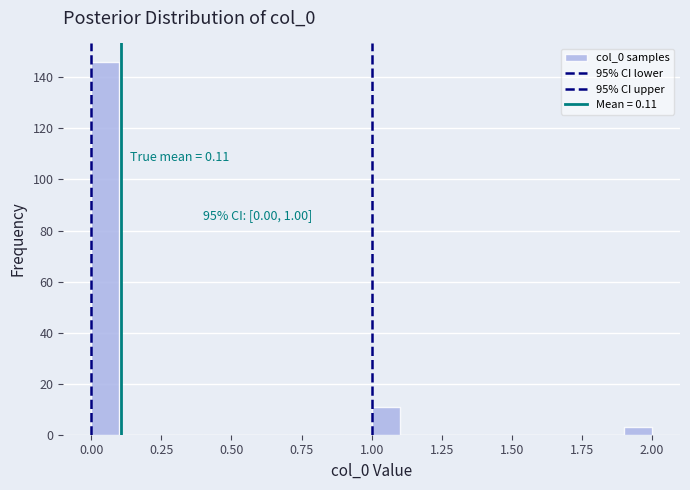

Read against the x-axis, roughly where is the centre of the tallest bar?

0.05